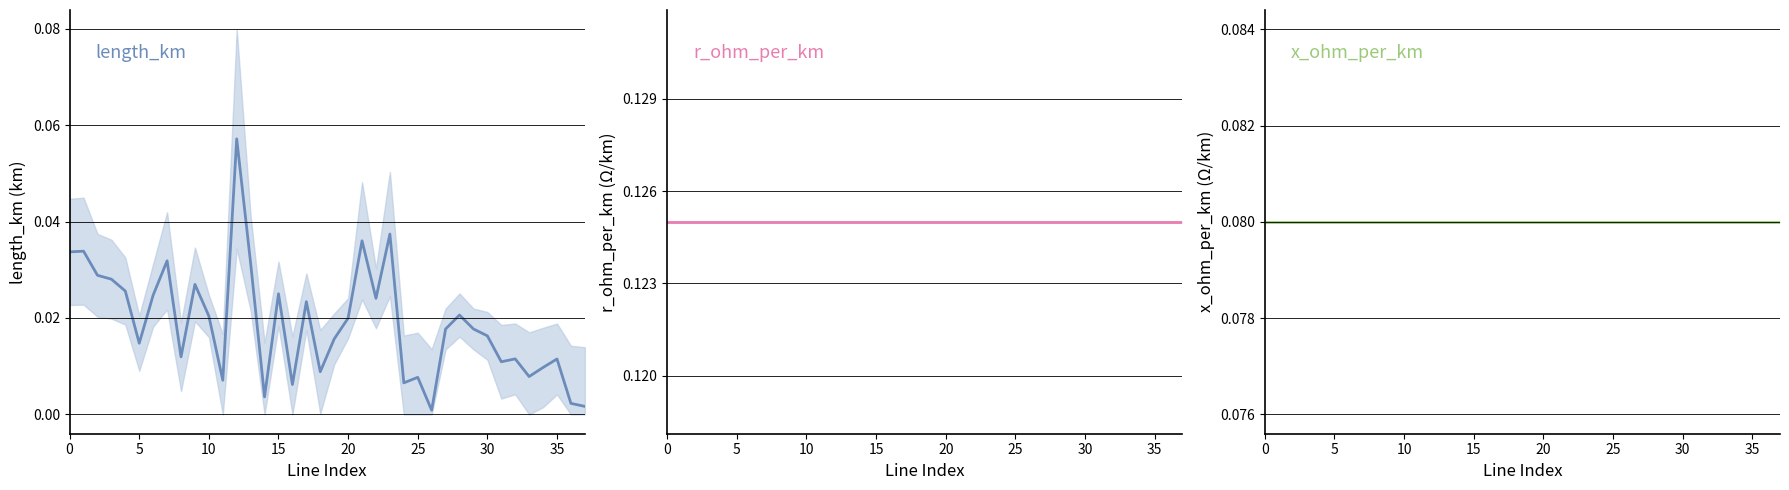

Which category has the lowest value in the length_km series?

26